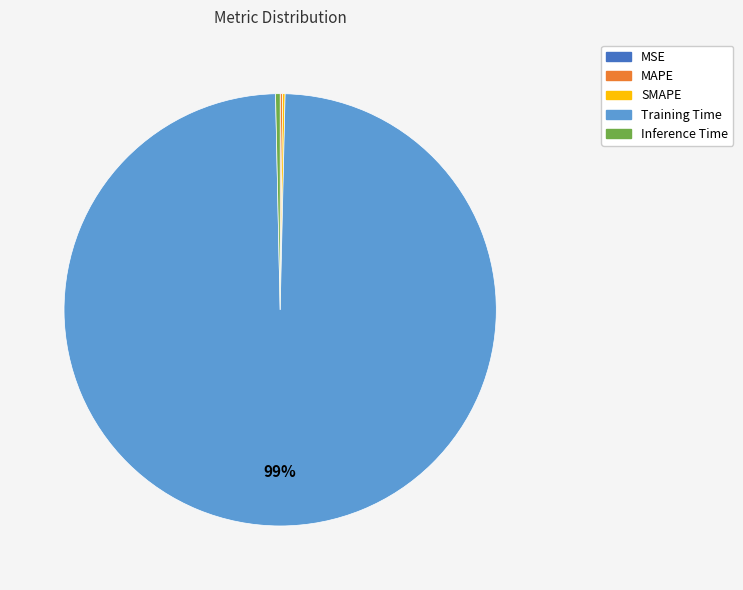

Which category accounts for the majority?

Training Time